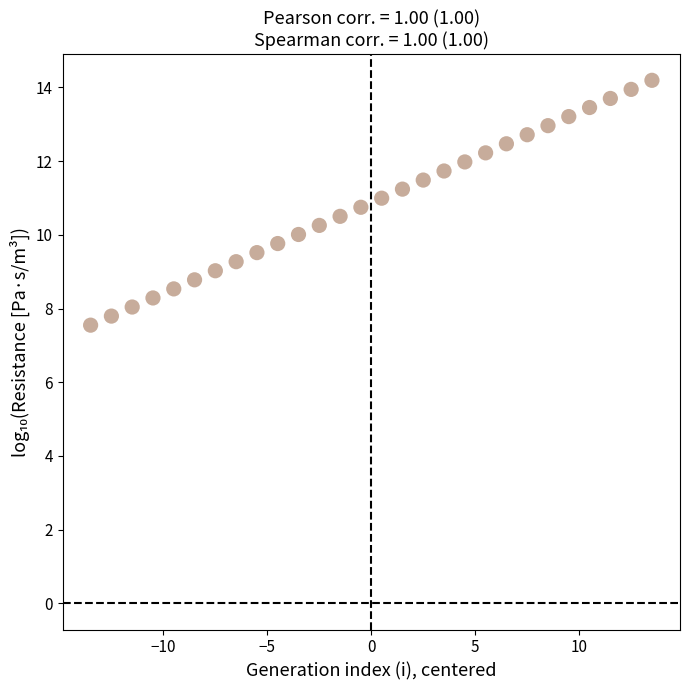

What is the range of X values (max minus min)?

27.0